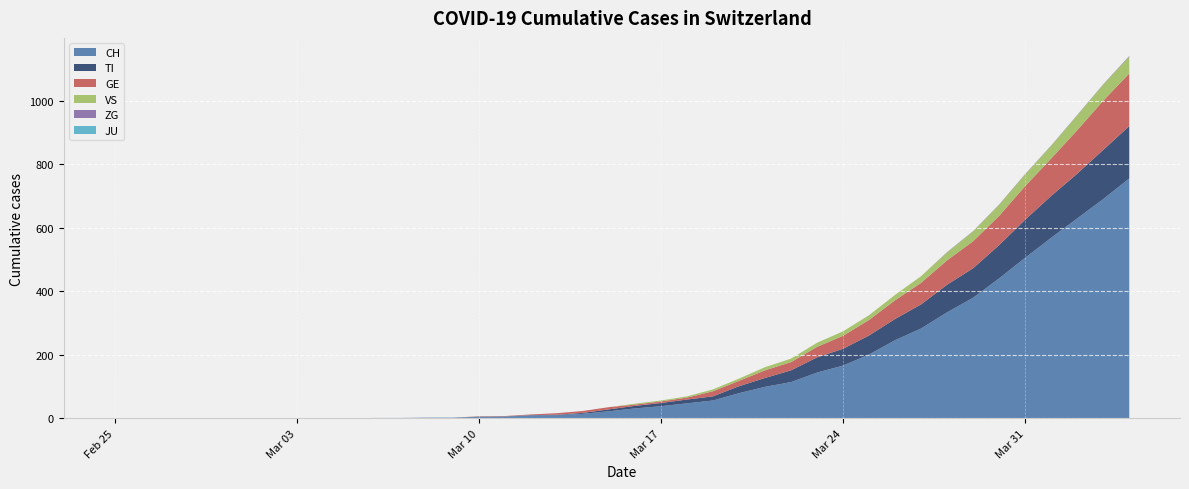

Reading right to left, extract all data points from this chart.

CH: 2020-04-04=756	2020-04-03=691	2020-04-02=630	2020-04-01=569	2020-03-31=506	2020-03-30=441	2020-03-29=380	2020-03-28=334	2020-03-27=283	2020-03-26=246	2020-03-25=201	2020-03-24=166	2020-03-23=144	2020-03-22=114	2020-03-21=99	2020-03-20=79	2020-03-19=56	2020-03-18=47	2020-03-17=38	2020-03-16=31	2020-03-15=22	2020-03-14=14	2020-03-13=10	2020-03-12=9	2020-03-11=5	2020-03-10=4	2020-03-09=2	2020-03-08=2	2020-03-07=1	2020-03-06=1	2020-03-05=0	2020-03-04=0	2020-03-03=0	2020-03-02=0	2020-03-01=0	2020-02-29=0	2020-02-28=0	2020-02-27=0	2020-02-26=0	2020-02-25=0
TI: 2020-04-04=165	2020-04-03=155	2020-04-02=141	2020-04-01=132	2020-03-31=120	2020-03-30=105	2020-03-29=93	2020-03-28=87	2020-03-27=76	2020-03-26=67	2020-03-25=60	2020-03-24=53	2020-03-23=48	2020-03-22=37	2020-03-21=28	2020-03-20=22	2020-03-19=13	2020-03-18=12	2020-03-17=10	2020-03-16=8	2020-03-15=6	2020-03-14=3	2020-03-13=1	2020-03-12=1	2020-03-11=1	2020-03-10=1	2020-03-09=0	2020-03-08=0	2020-03-07=0	2020-03-06=0	2020-03-05=0	2020-03-04=0	2020-03-03=0	2020-03-02=0	2020-03-01=0	2020-02-29=0	2020-02-28=0	2020-02-27=0	2020-02-26=0	2020-02-25=0
GE: 2020-04-04=166	2020-04-03=155	2020-04-02=137	2020-04-01=118	2020-03-31=106	2020-03-30=92	2020-03-29=85	2020-03-28=77	2020-03-27=68	2020-03-26=59	2020-03-25=49	2020-03-24=41	2020-03-23=33	2020-03-22=26	2020-03-21=24	2020-03-20=17	2020-03-19=16	2020-03-18=6	2020-03-17=5	2020-03-16=4	2020-03-15=7	2020-03-14=6	2020-03-13=5	2020-03-12=2	2020-03-11=1	2020-03-10=1	2020-03-09=0	2020-03-08=0	2020-03-07=0	2020-03-06=0	2020-03-05=0	2020-03-04=0	2020-03-03=0	2020-03-02=0	2020-03-01=0	2020-02-29=0	2020-02-28=0	2020-02-27=0	2020-02-26=0	2020-02-25=0
VS: 2020-04-04=53	2020-04-03=51	2020-04-02=47	2020-04-01=40	2020-03-31=37	2020-03-30=35	2020-03-29=31	2020-03-28=25	2020-03-27=21	2020-03-26=17	2020-03-25=15	2020-03-24=14	2020-03-23=13	2020-03-22=11	2020-03-21=10	2020-03-20=7	2020-03-19=6	2020-03-18=4	2020-03-17=3	2020-03-16=3	2020-03-15=0	2020-03-14=0	2020-03-13=0	2020-03-12=0	2020-03-11=0	2020-03-10=0	2020-03-09=0	2020-03-08=0	2020-03-07=0	2020-03-06=0	2020-03-05=0	2020-03-04=0	2020-03-03=0	2020-03-02=0	2020-03-01=0	2020-02-29=0	2020-02-28=0	2020-02-27=0	2020-02-26=0	2020-02-25=0
ZG: 2020-04-04=2	2020-04-03=1	2020-04-02=1	2020-04-01=1	2020-03-31=1	2020-03-30=1	2020-03-29=1	2020-03-28=1	2020-03-27=0	2020-03-26=0	2020-03-25=0	2020-03-24=0	2020-03-23=0	2020-03-22=0	2020-03-21=0	2020-03-20=0	2020-03-19=0	2020-03-18=0	2020-03-17=0	2020-03-16=0	2020-03-15=0	2020-03-14=0	2020-03-13=0	2020-03-12=0	2020-03-11=0	2020-03-10=0	2020-03-09=0	2020-03-08=0	2020-03-07=0	2020-03-06=0	2020-03-05=0	2020-03-04=0	2020-03-03=0	2020-03-02=0	2020-03-01=0	2020-02-29=0	2020-02-28=0	2020-02-27=0	2020-02-26=0	2020-02-25=0
JU: 2020-04-04=0	2020-04-03=0	2020-04-02=0	2020-04-01=0	2020-03-31=0	2020-03-30=0	2020-03-29=0	2020-03-28=0	2020-03-27=0	2020-03-26=0	2020-03-25=0	2020-03-24=0	2020-03-23=0	2020-03-22=0	2020-03-21=0	2020-03-20=0	2020-03-19=0	2020-03-18=0	2020-03-17=0	2020-03-16=0	2020-03-15=0	2020-03-14=0	2020-03-13=0	2020-03-12=0	2020-03-11=0	2020-03-10=0	2020-03-09=0	2020-03-08=0	2020-03-07=0	2020-03-06=0	2020-03-05=0	2020-03-04=0	2020-03-03=0	2020-03-02=0	2020-03-01=0	2020-02-29=0	2020-02-28=0	2020-02-27=0	2020-02-26=0	2020-02-25=0